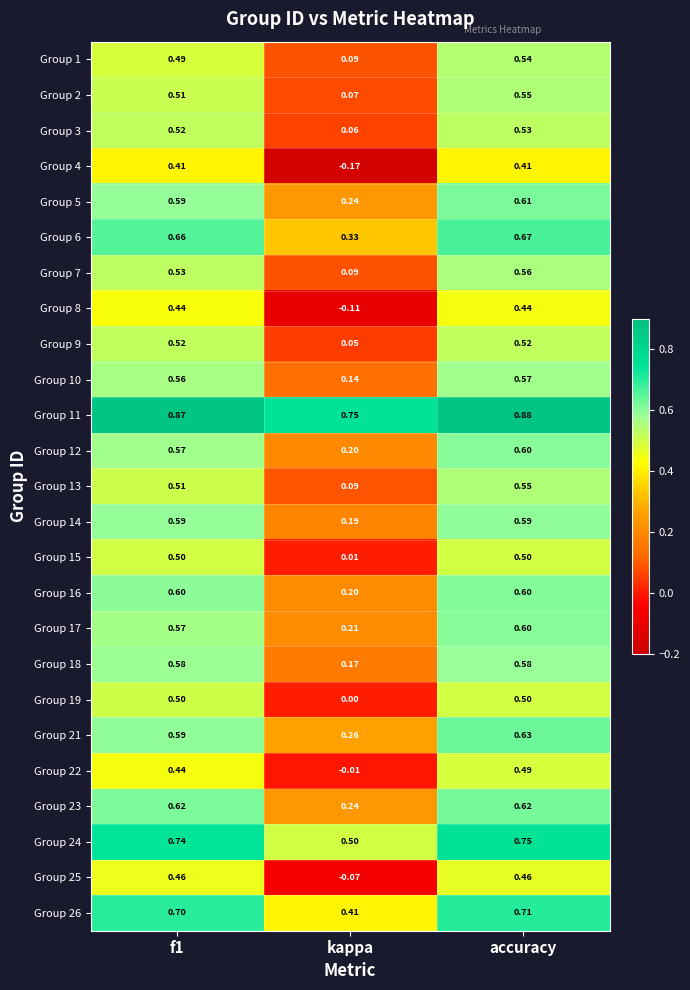

How many categories are shown in the chart?

3